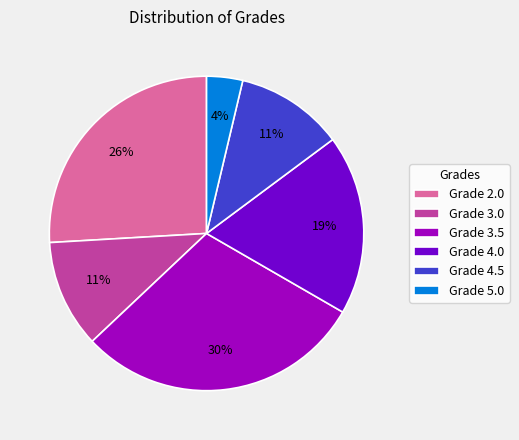

Is it true that Grade 2.0 is 14% of the pie?

False